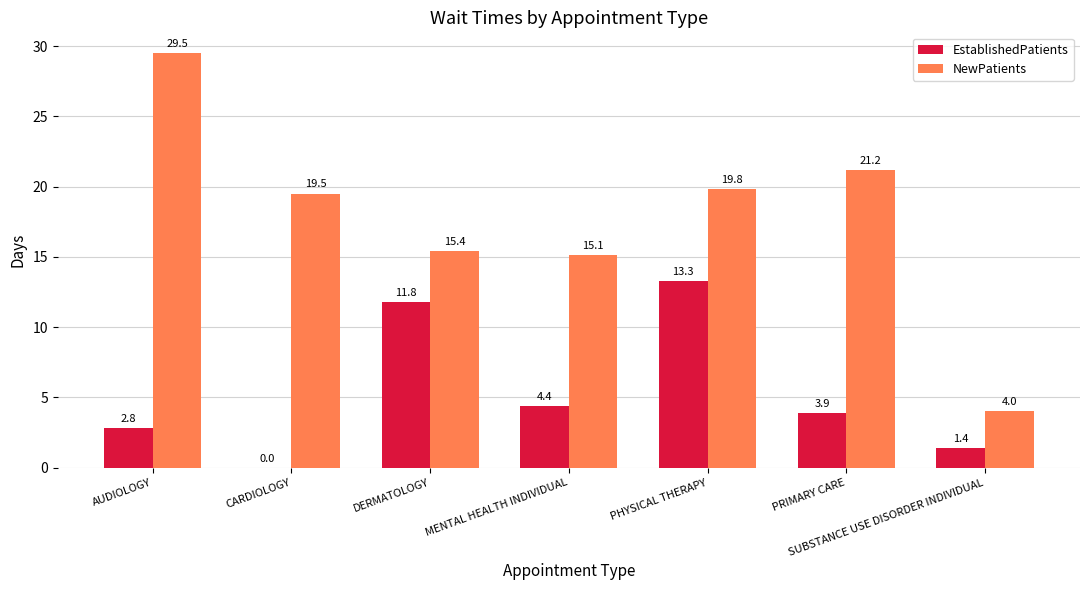

True or false: EstablishedPatients has a value of 0.0 at CARDIOLOGY.

True